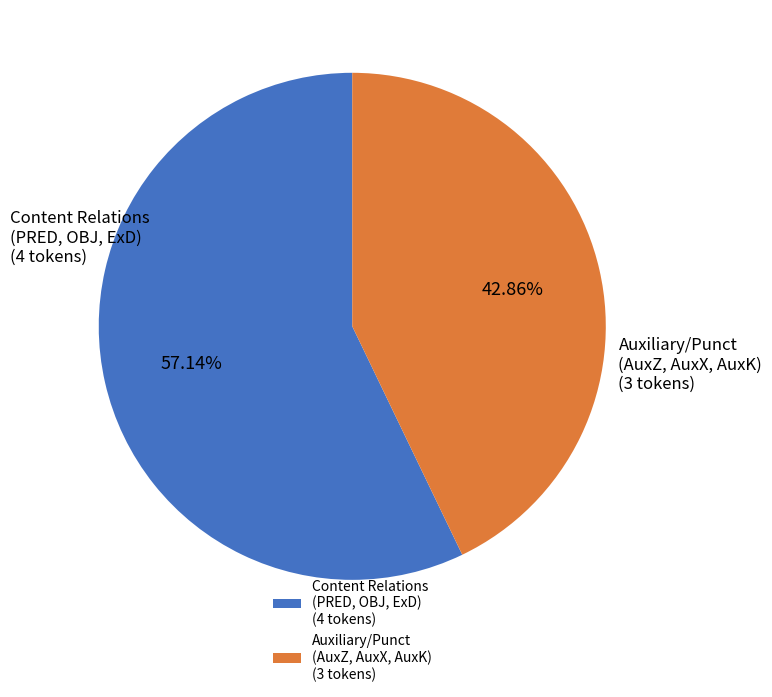

Count the number of slices in the pie.

2